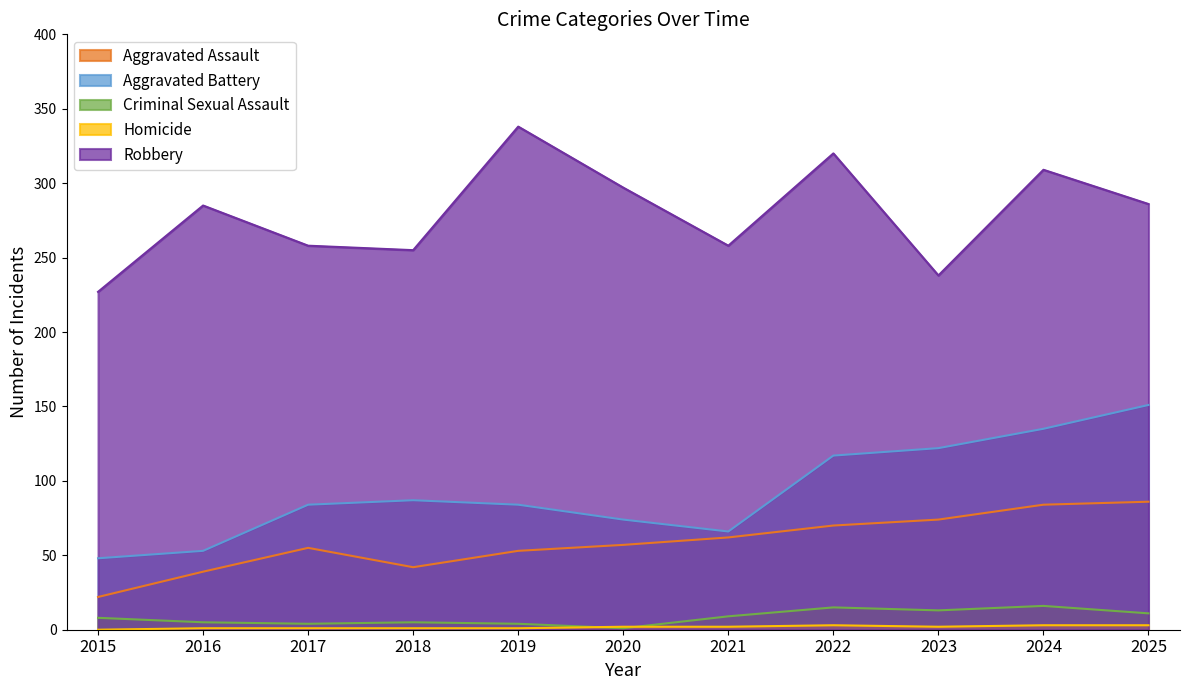

Which series has the largest total across all categories?

Robbery